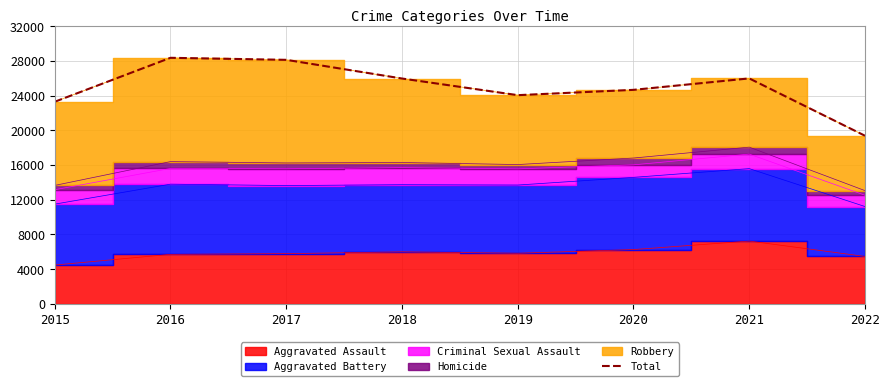

What is the value of the 5th point from the left?

24053